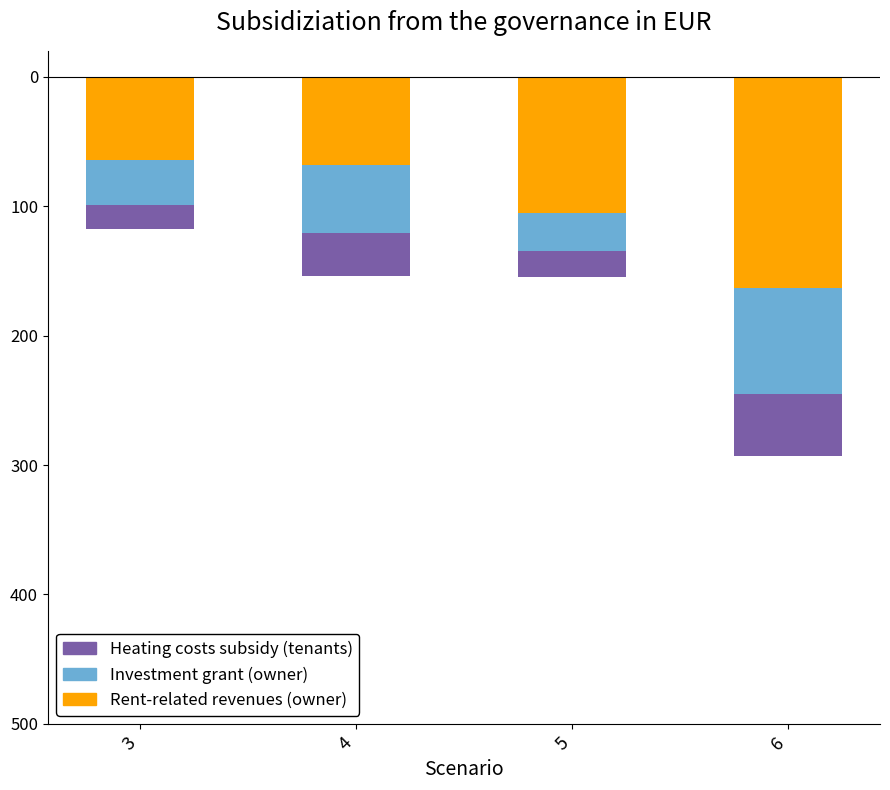

At which label is Heating costs subsidy (tenants) closest to -33?

4